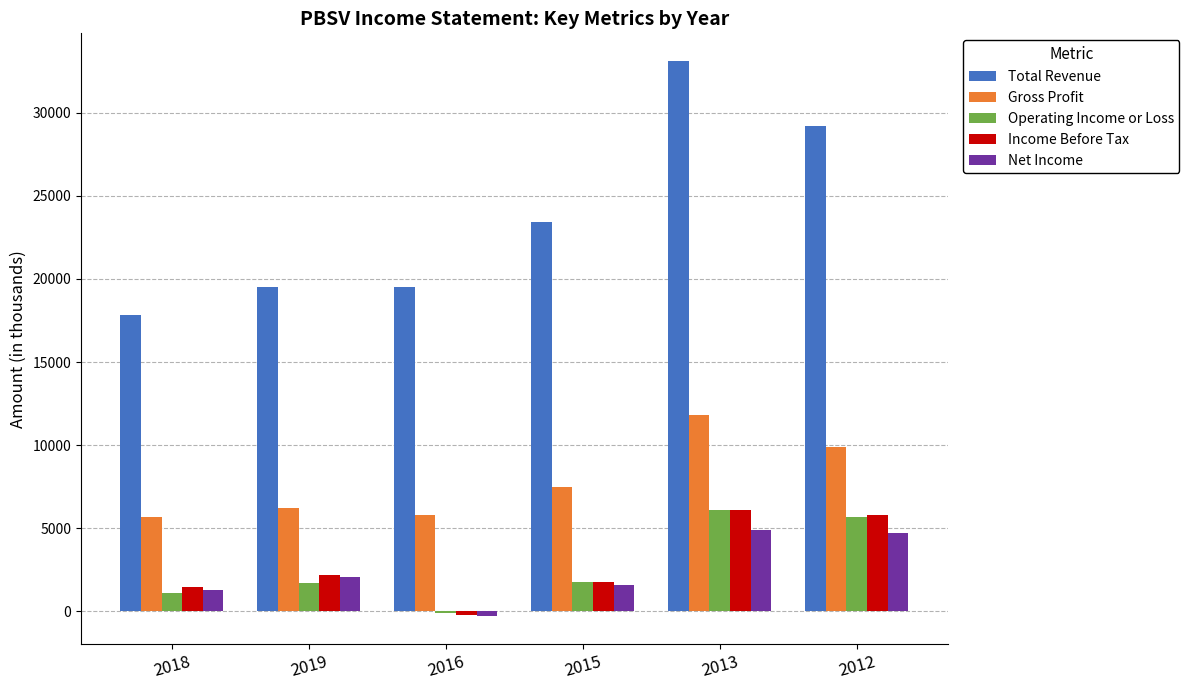

What is the sum of the Net Income values at 2016 and 2015?

1300